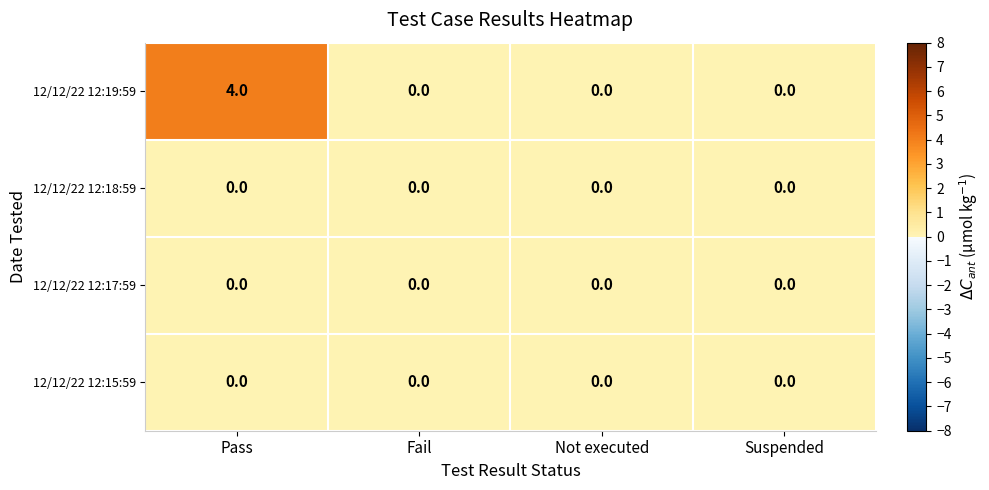

Which series has the widest spread of values?

12/12/22 12:19:59